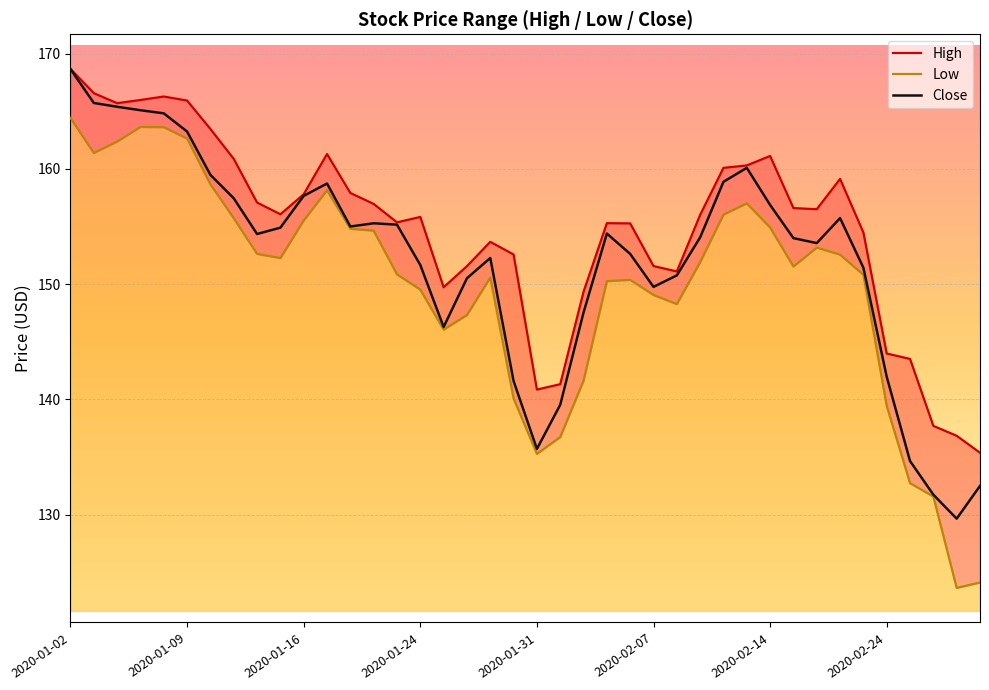

At which category does High reach its first local valley?

2020-01-16